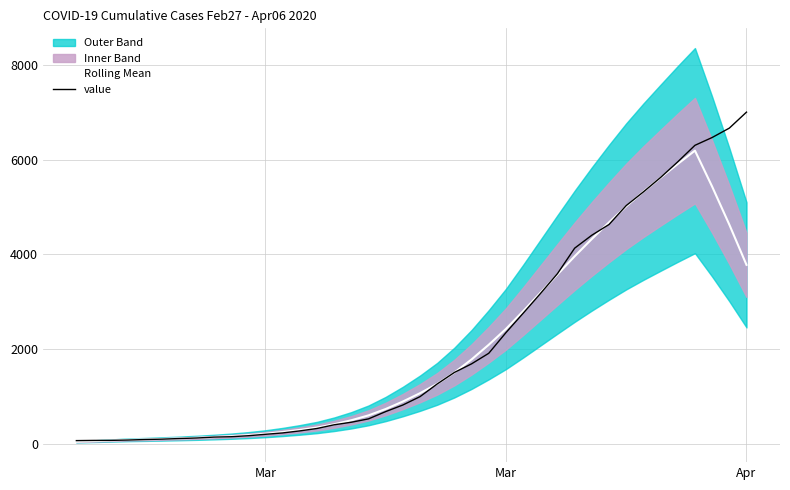

True or false: value and Rolling Mean cross at least once.

True